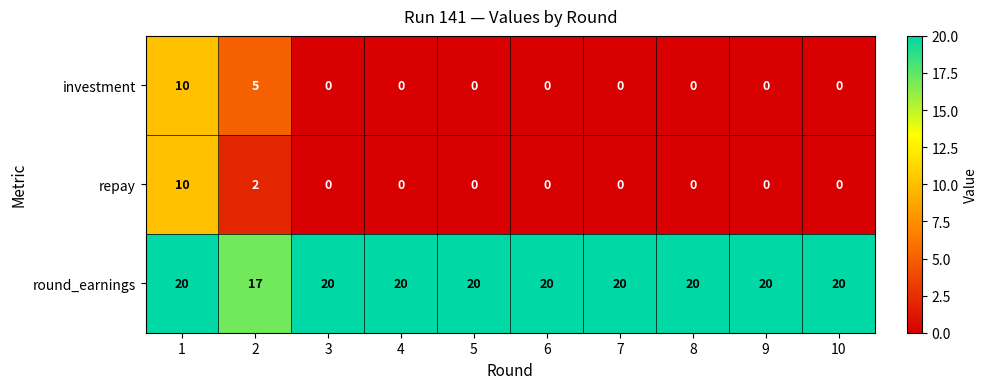

Is it true that investment equals 0 at 8?

True